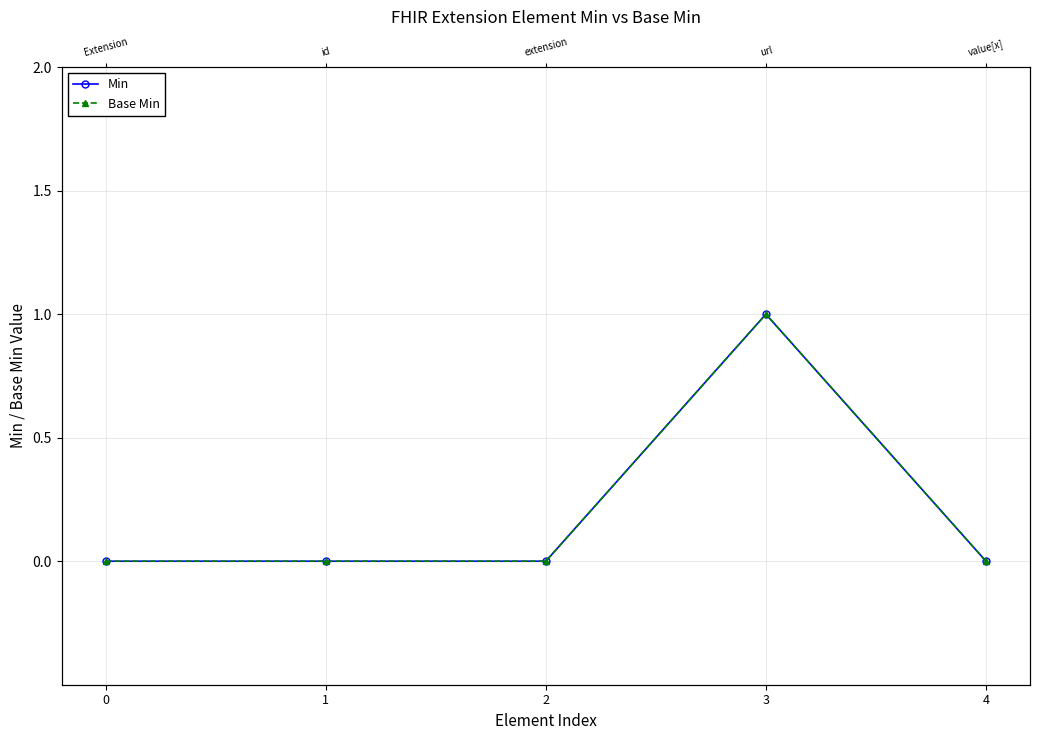

Read the Min value at 3.

1